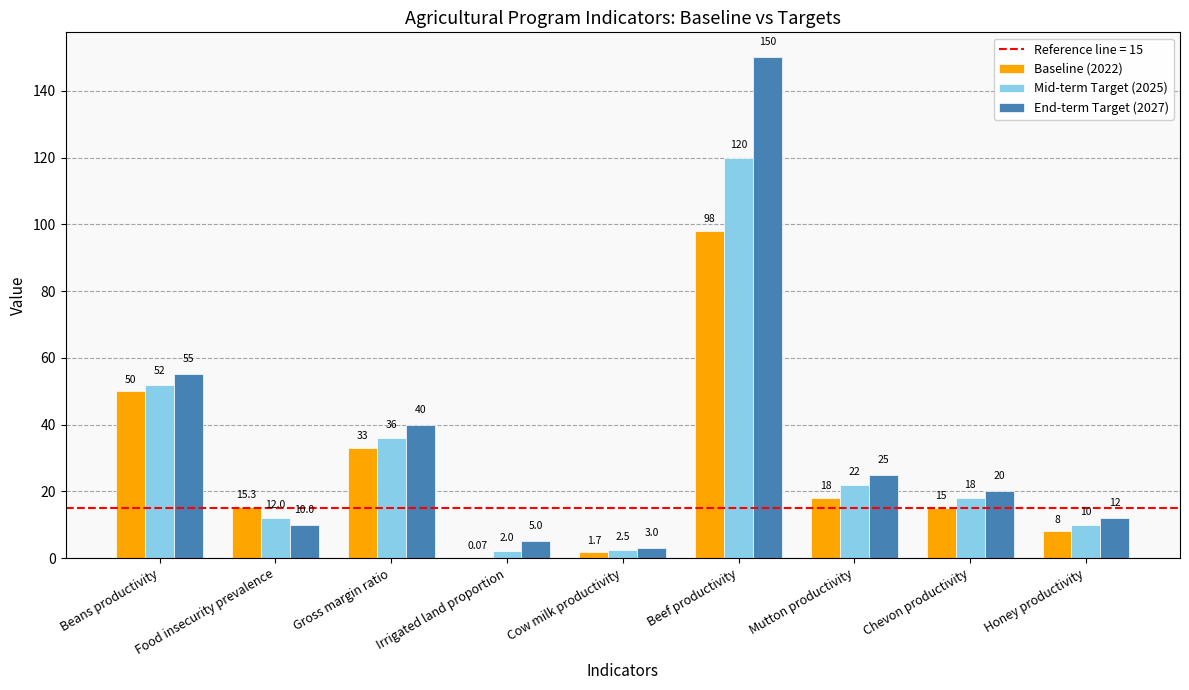

Where is Baseline (2022) nearest to the value 49?

Beans productivity